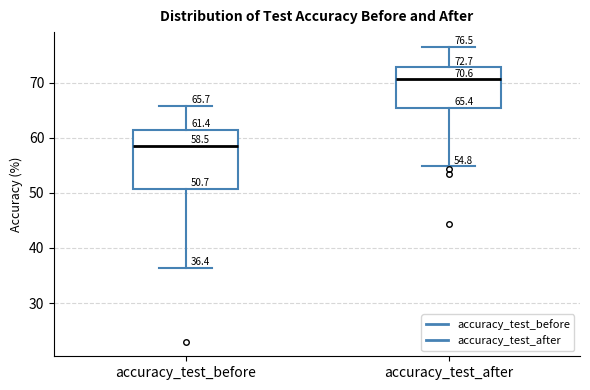

Which box's median line is the highest?

accuracy_test_after